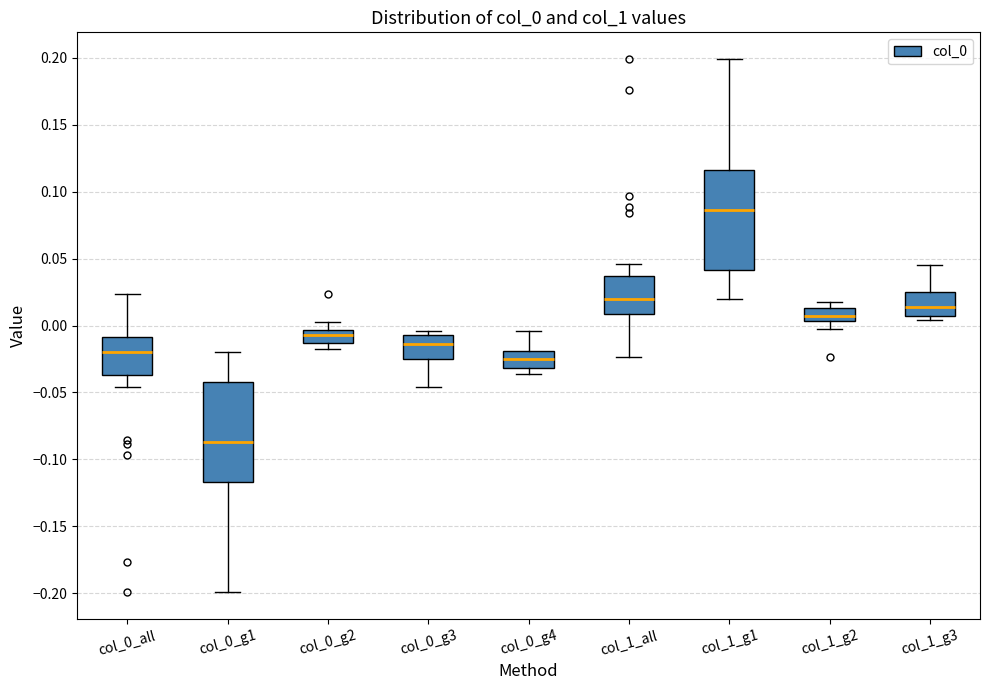

Which box's median line is the highest?

col_1_g1